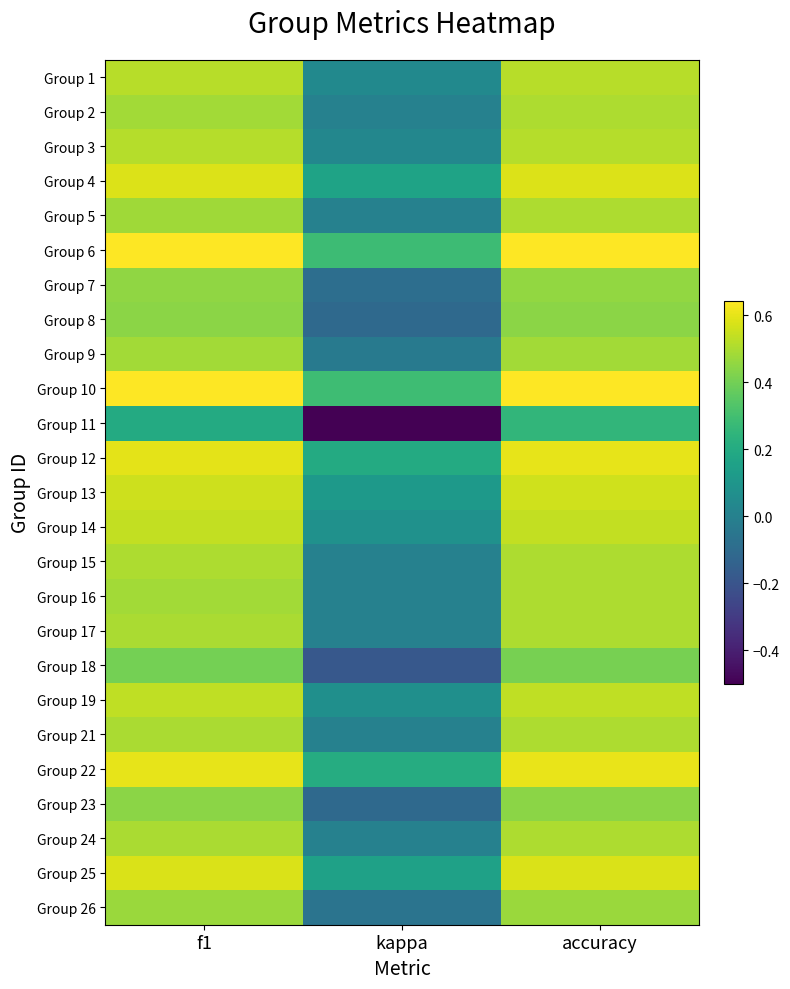

List the series in order of their peak value, highest first.

Group 10, Group 6, Group 22, Group 12, Group 4, Group 25, Group 13, Group 14, Group 19, Group 1, Group 3, Group 2, Group 5, Group 15, Group 16, Group 17, Group 21, Group 24, Group 9, Group 26, Group 7, Group 8, Group 23, Group 18, Group 11